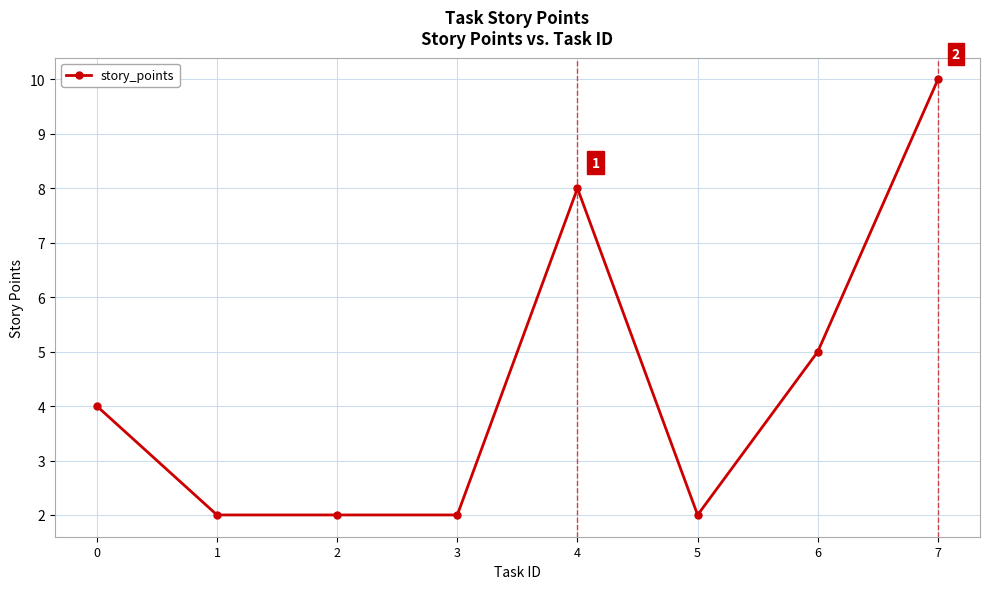

True or false: the data shows 3 at 2.

False